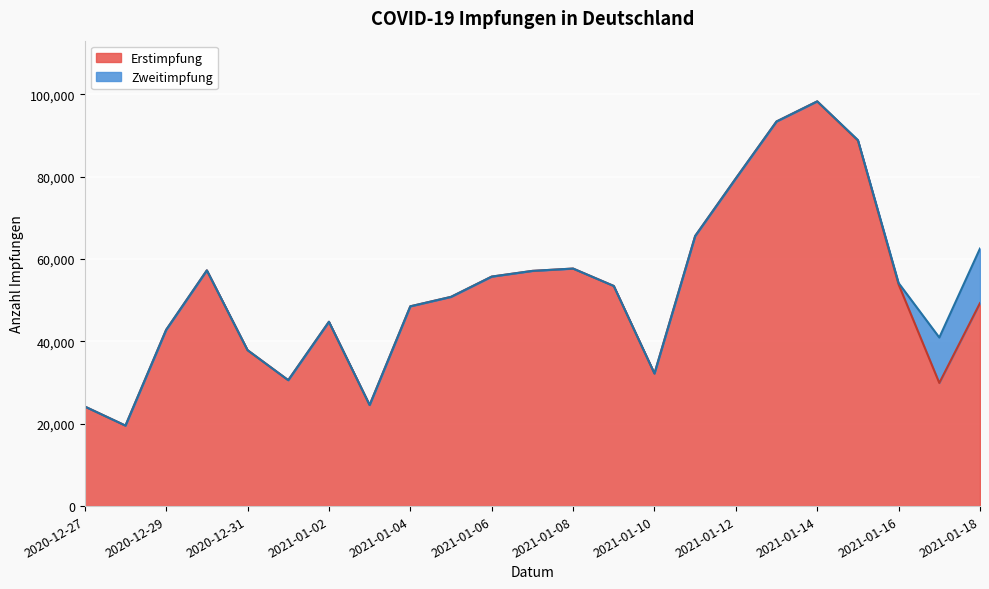

List the labels in order of value, largest first.

2021-01-14, 2021-01-13, 2021-01-15, 2021-01-12, 2021-01-11, 2021-01-08, 2020-12-30, 2021-01-07, 2021-01-06, 2021-01-16, 2021-01-09, 2021-01-05, 2021-01-18, 2021-01-04, 2021-01-02, 2020-12-29, 2020-12-31, 2021-01-10, 2021-01-01, 2021-01-17, 2021-01-03, 2020-12-27, 2020-12-28